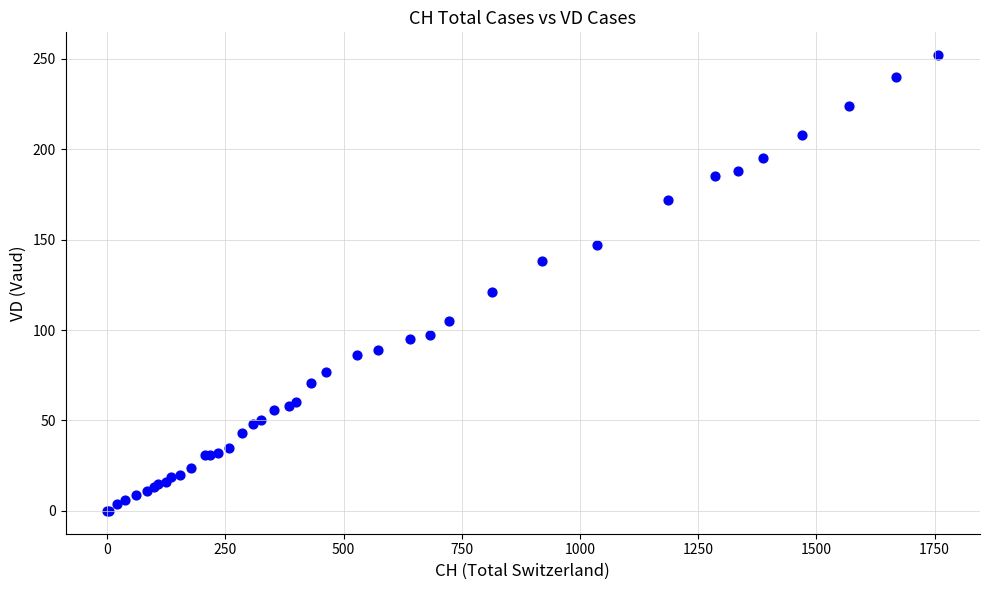

What Y value in the scatter plot is closest to 126?

121